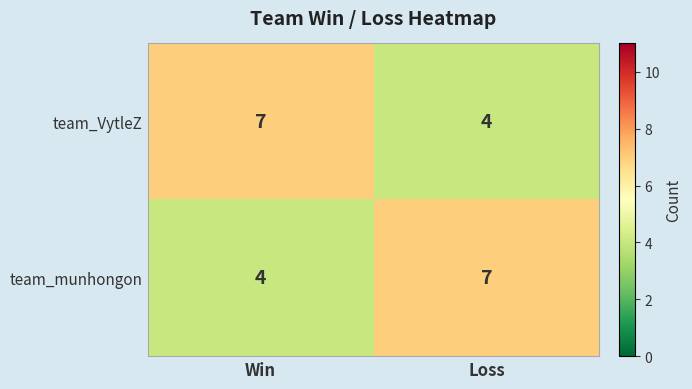

What is the maximum value shown in the chart?

7